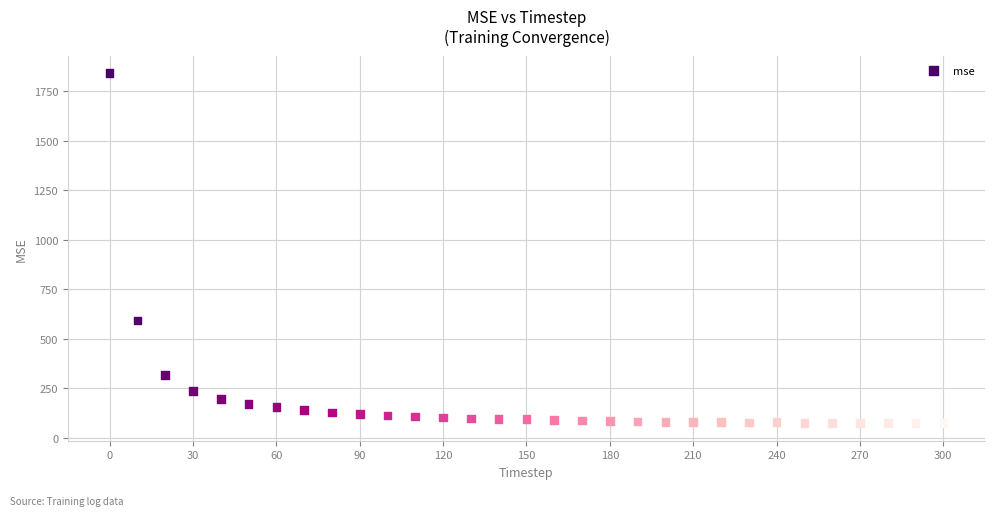

What Y value in the scatter plot is closest to 956?

593.1